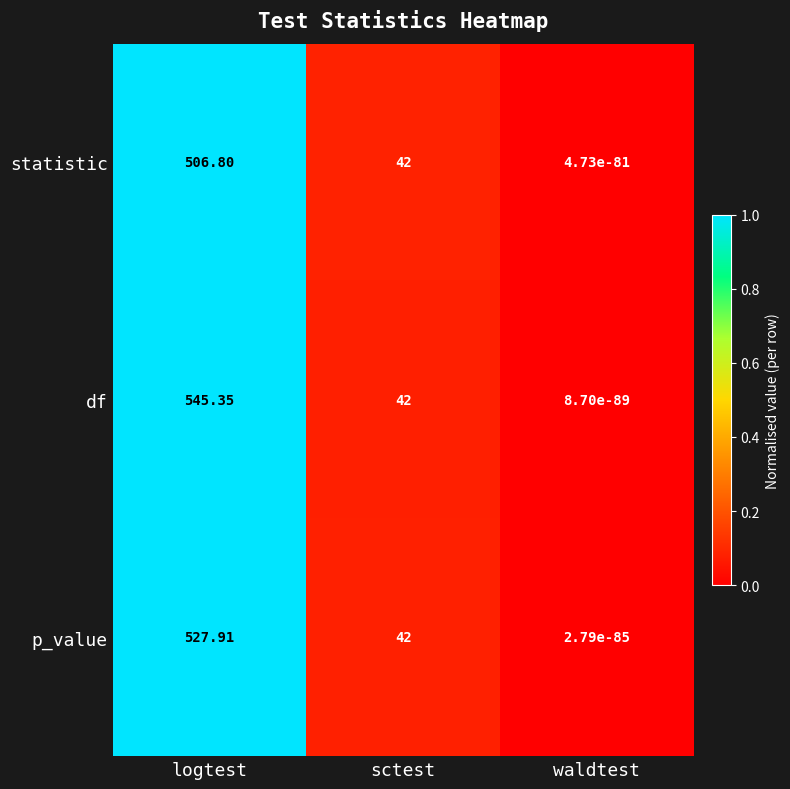

At which category is the sum across all series the highest?

logtest